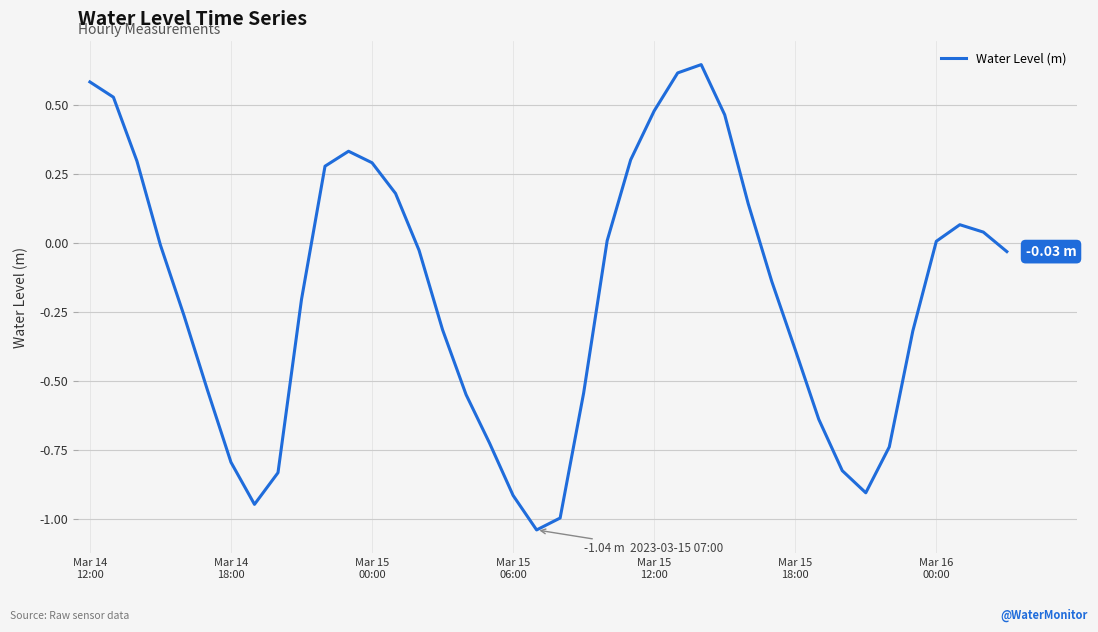

What is the difference between the maximum and minimum values?

1.7